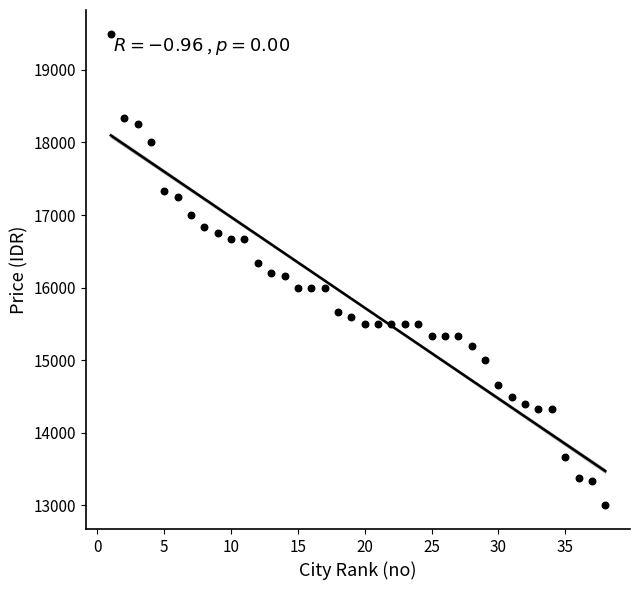

What is the range of Y values (max minus min)?

6500